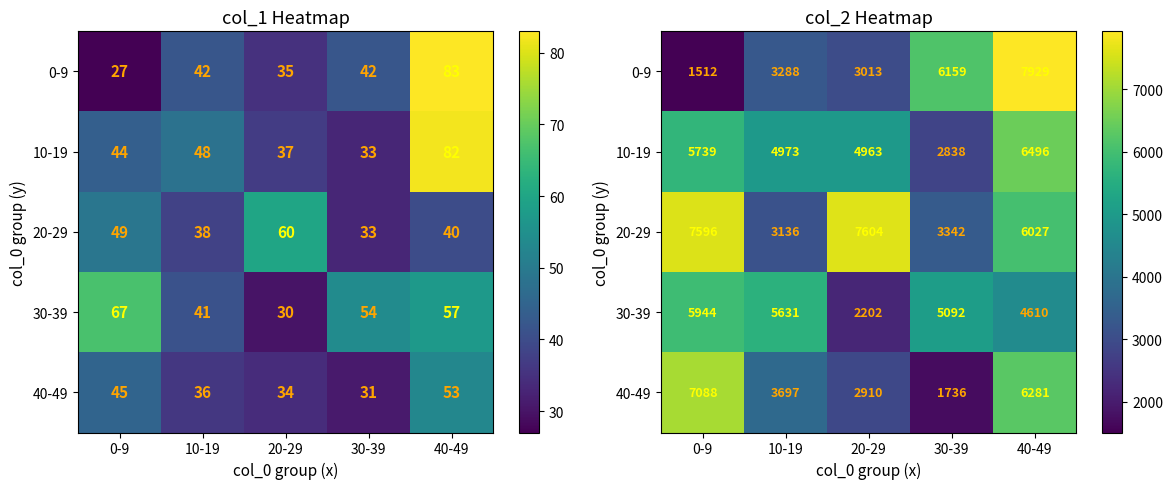

True or false: 0-9 has a value of 568 at 0-9.

False